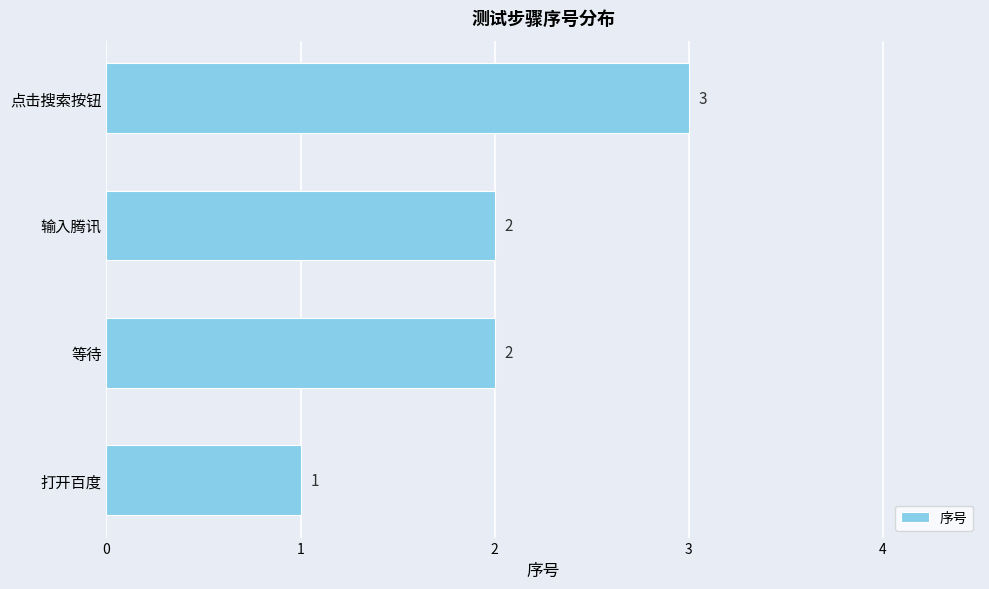

How many values are between 2 and 3?

3